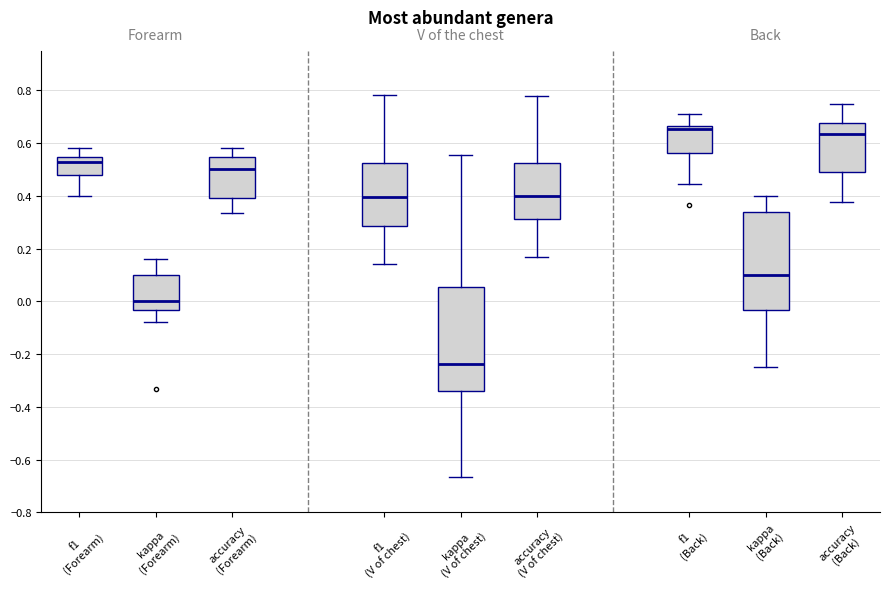

Which box is the tallest, from its lower edge to its upper edge?

kappa (V of chest)